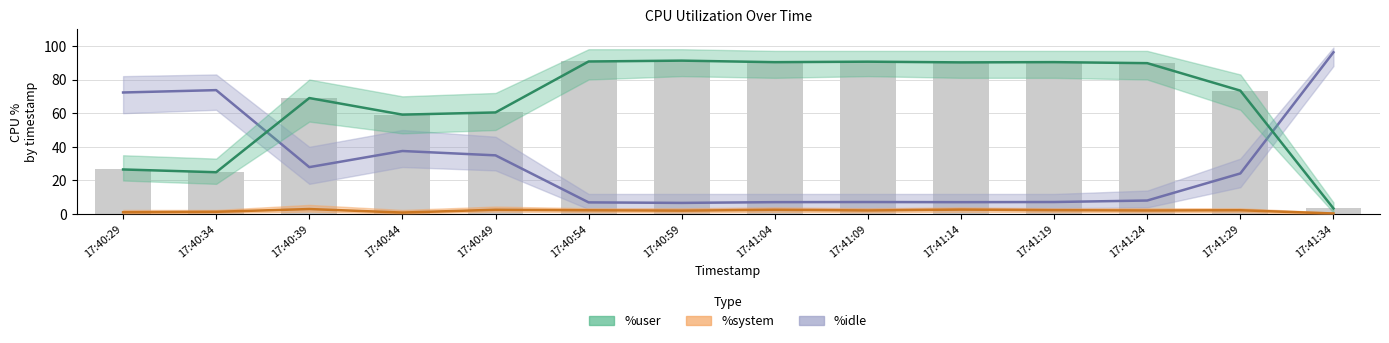

Reading left to right, extract all data points from this chart.

%idle: 17:40:29=72.3	17:40:34=73.7	17:40:39=27.9	17:40:44=37.5	17:40:49=34.9	17:40:54=7.0	17:40:59=6.7	17:41:04=7.1	17:41:09=7.2	17:41:14=7.1	17:41:19=7.2	17:41:24=8.1	17:41:29=24.2	17:41:34=96.2
%user: 17:40:29=26.6	17:40:34=24.9	17:40:39=69.0	17:40:44=59.1	17:40:49=60.4	17:40:54=90.7	17:40:59=91.2	17:41:04=90.3	17:41:09=90.6	17:41:14=90.2	17:41:19=90.3	17:41:24=89.7	17:41:29=73.4	17:41:34=3.4
%system: 17:40:29=1.1	17:40:34=1.4	17:40:39=3.0	17:40:44=0.9	17:40:49=2.6	17:40:54=2.3	17:40:59=2.1	17:41:04=2.6	17:41:09=2.2	17:41:14=2.7	17:41:19=2.4	17:41:24=2.2	17:41:29=2.3	17:41:34=0.4